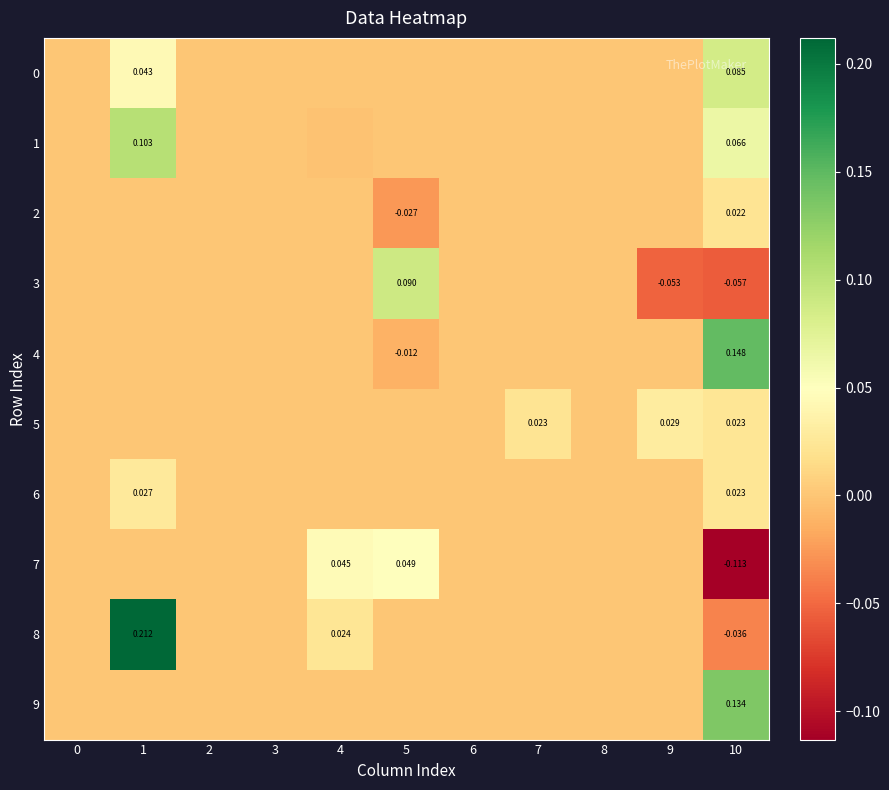

At which label does 4 reach its peak?

10